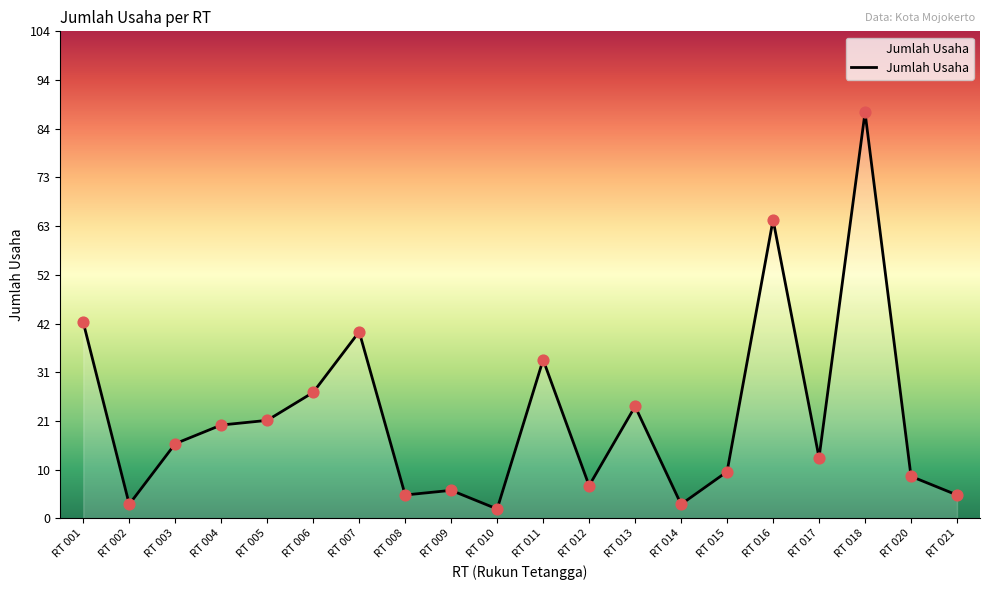

What is the change in value from RT 008 to RT 014?

-2